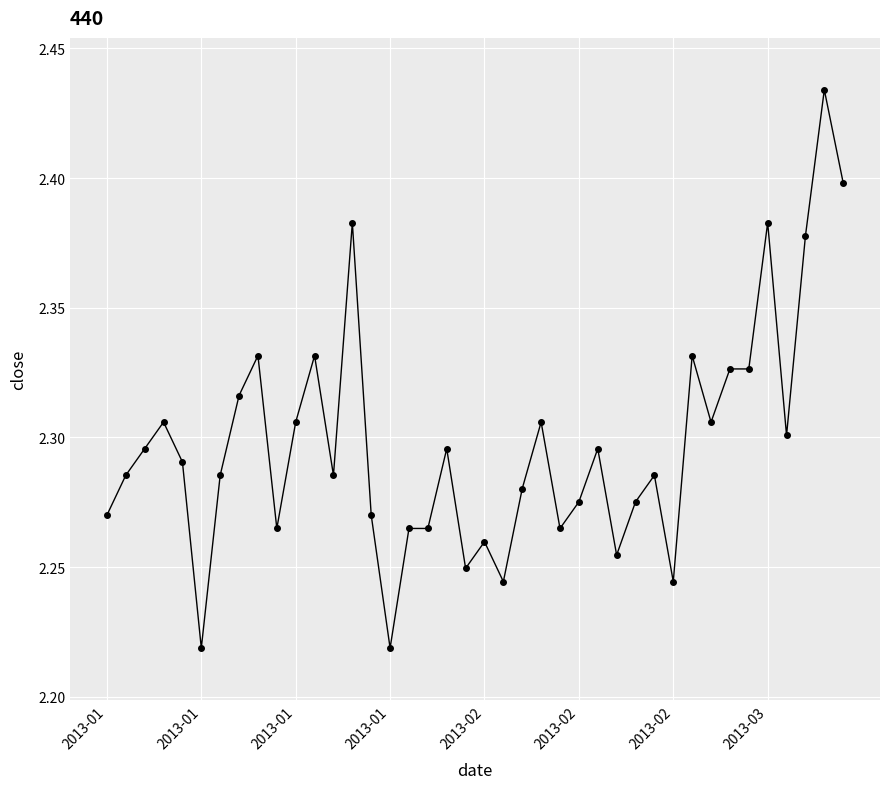

What is the sum of all values?

91.9